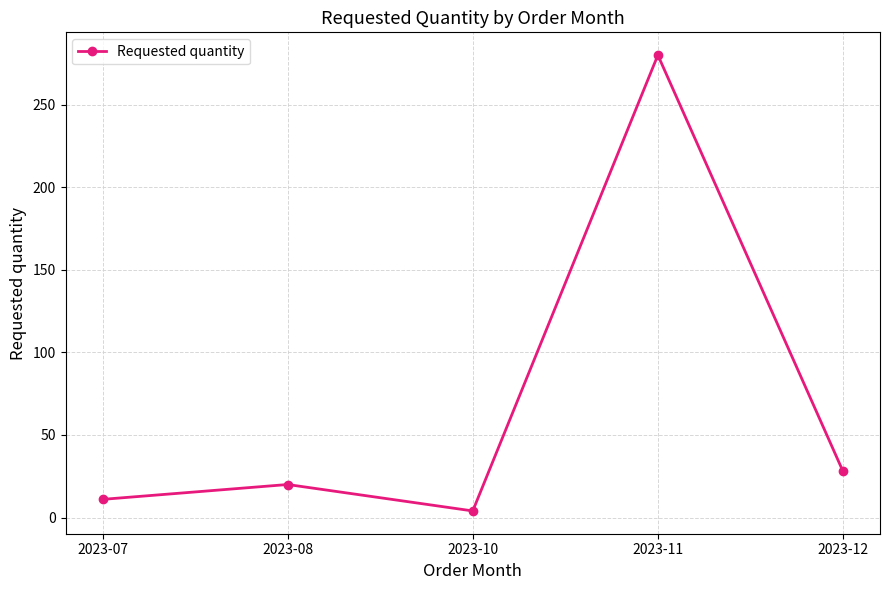

At which category does the chart reach its minimum across all series?

2023-10